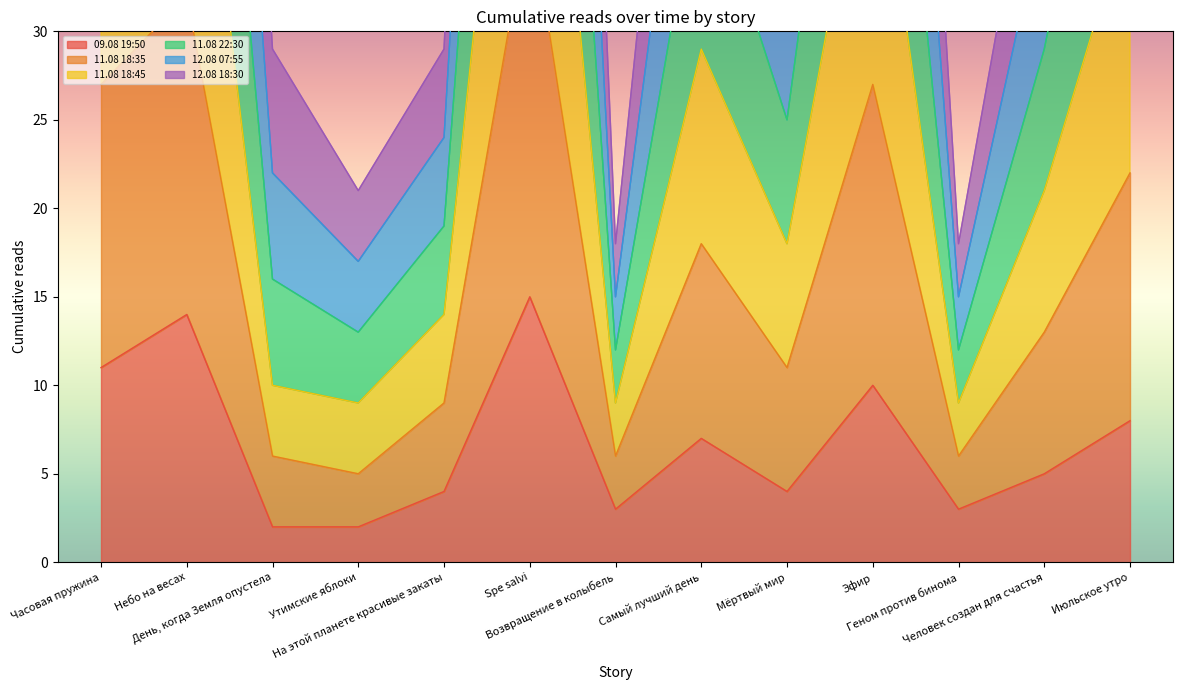

What is the average value of the 11.08 18:45 series?

38